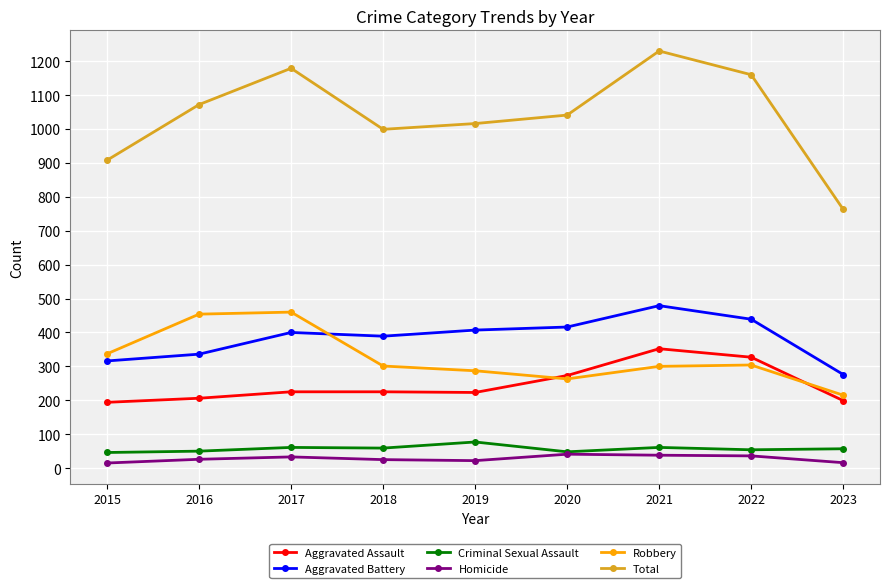

Which label corresponds to the largest value in the chart?

2021